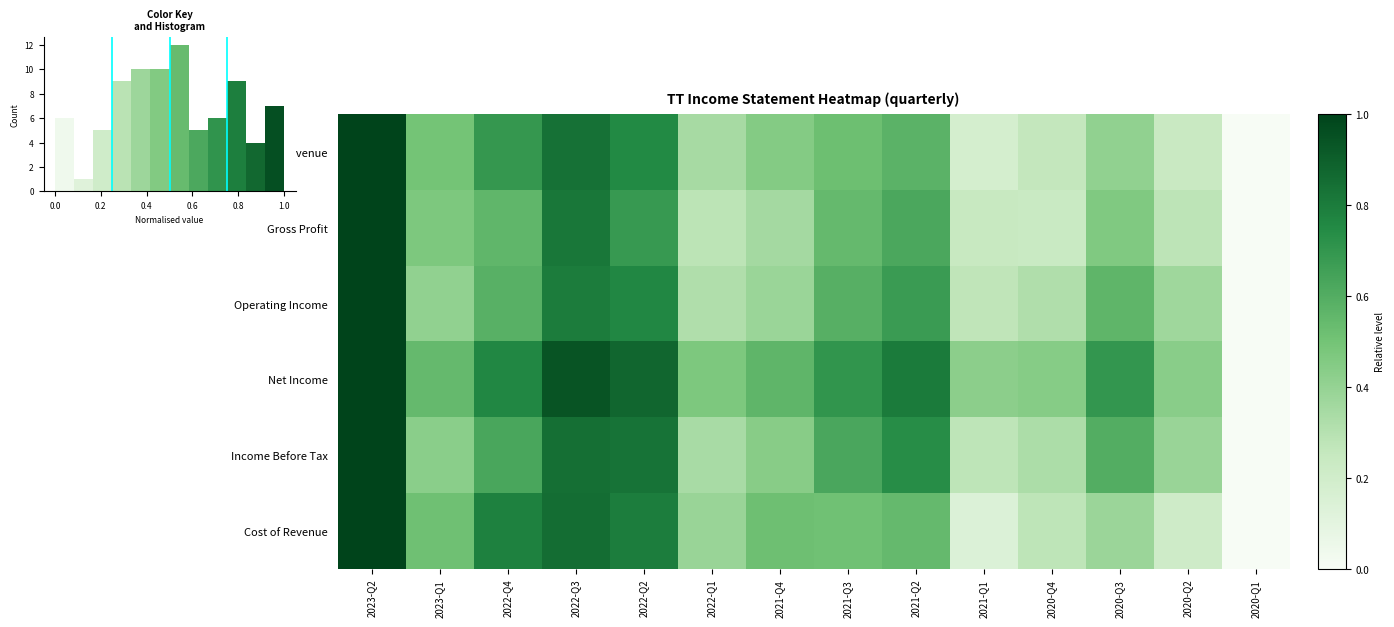

Which category has the highest value across all series?

2023-Q2